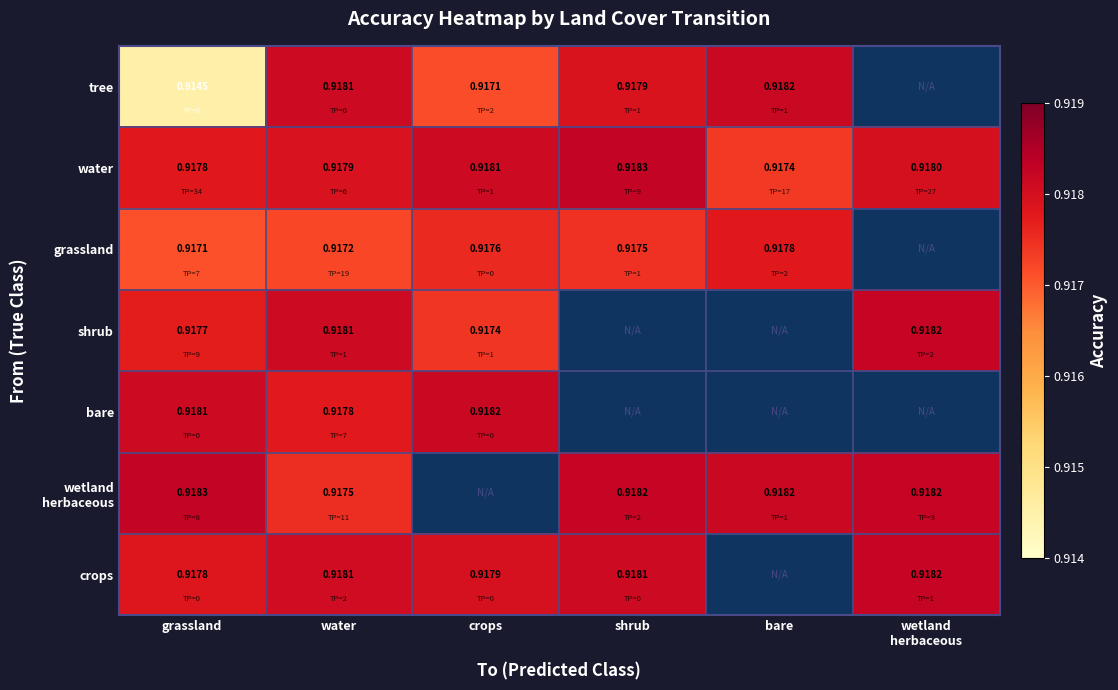

Between grassland and water, which series saw the biggest shift?

tree